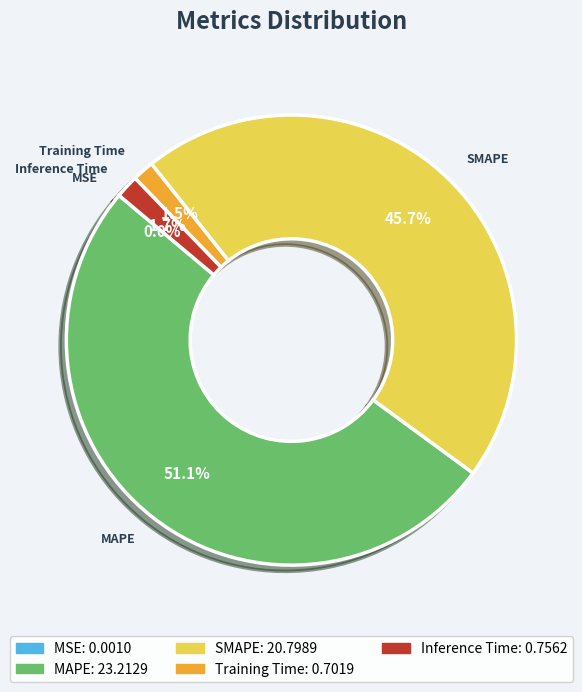

Does MAPE account for over 50% of the chart?

Yes